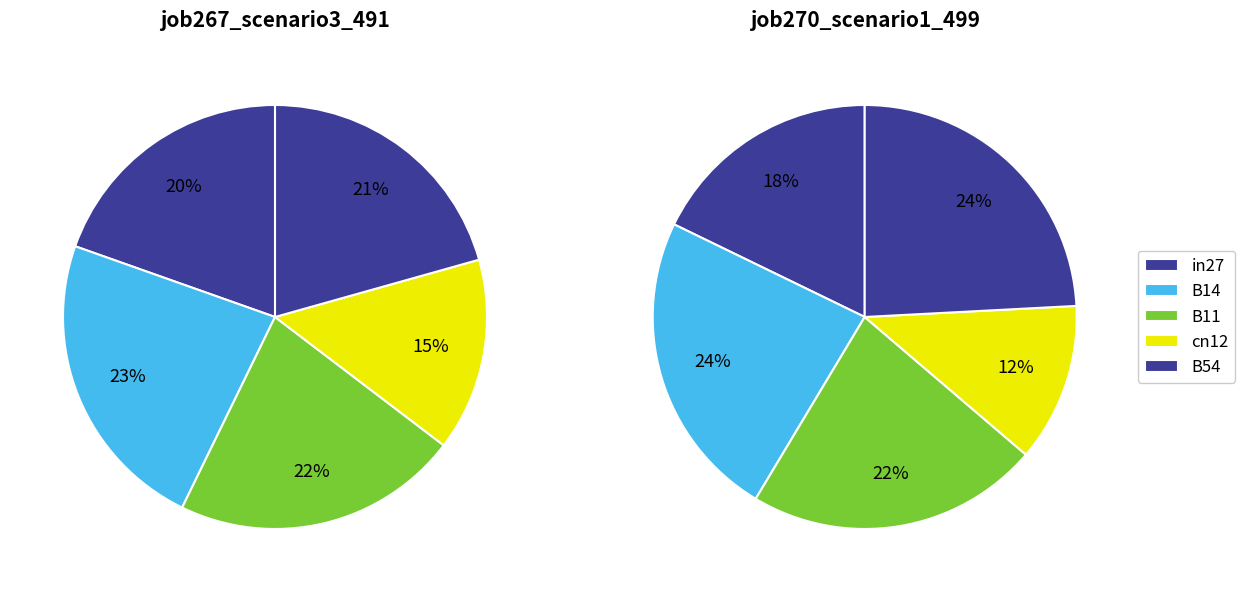

Is in27 the majority of the pie?

No